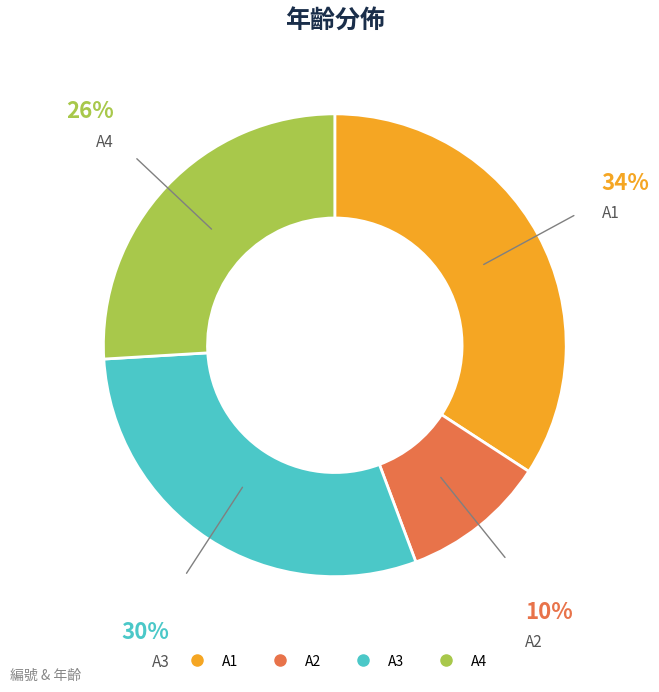

The A2 slice represents 2% of the pie. True or false?

False